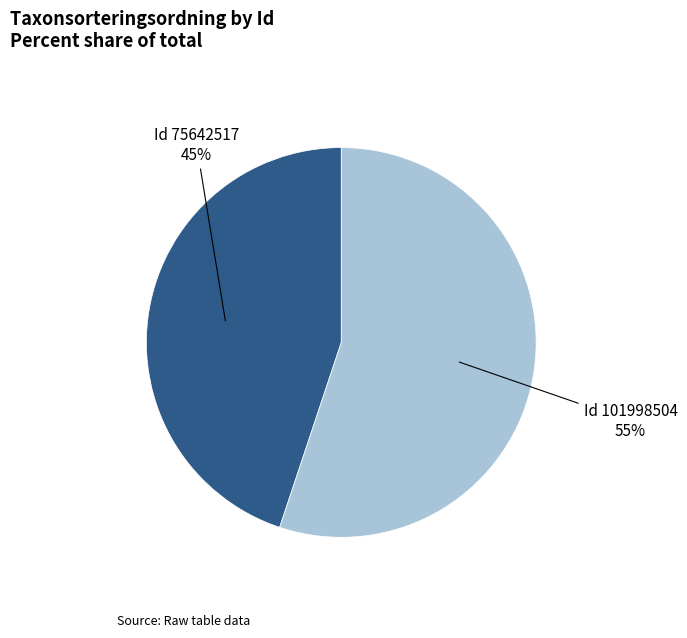

Which slice is the smallest?

Id 75642517